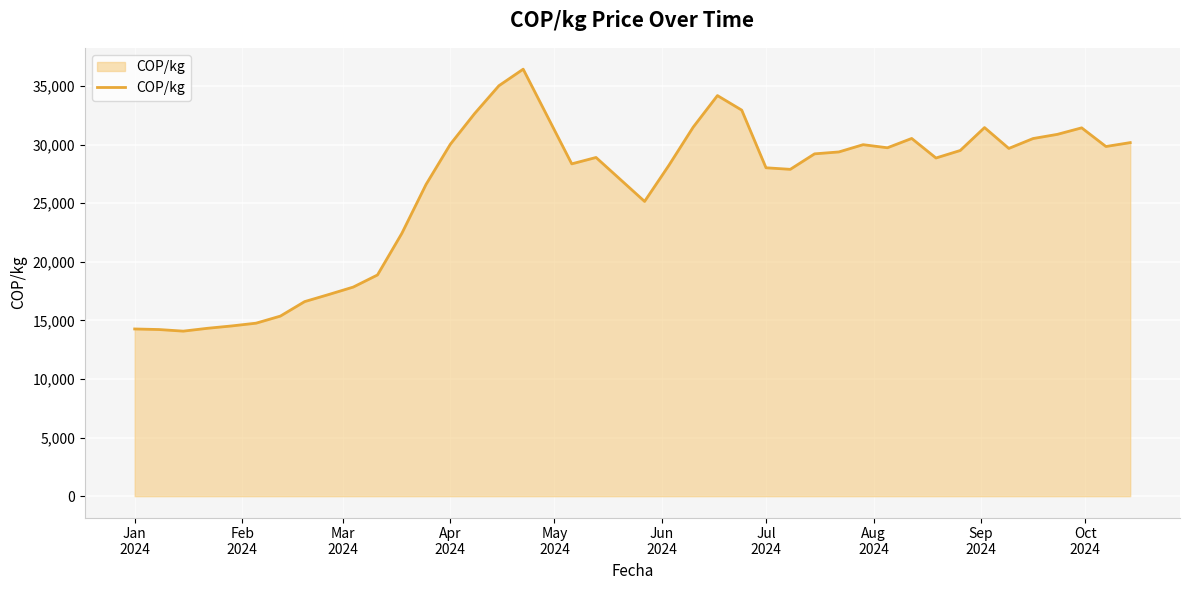

What is the difference between the maximum and minimum values?

22358.4